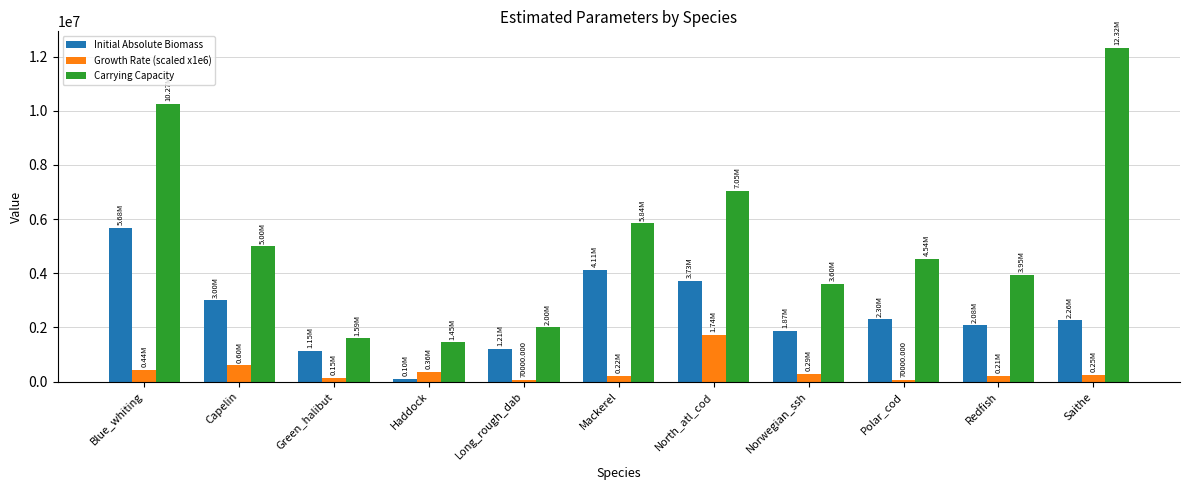

What is the greatest value displayed?

12317522.4